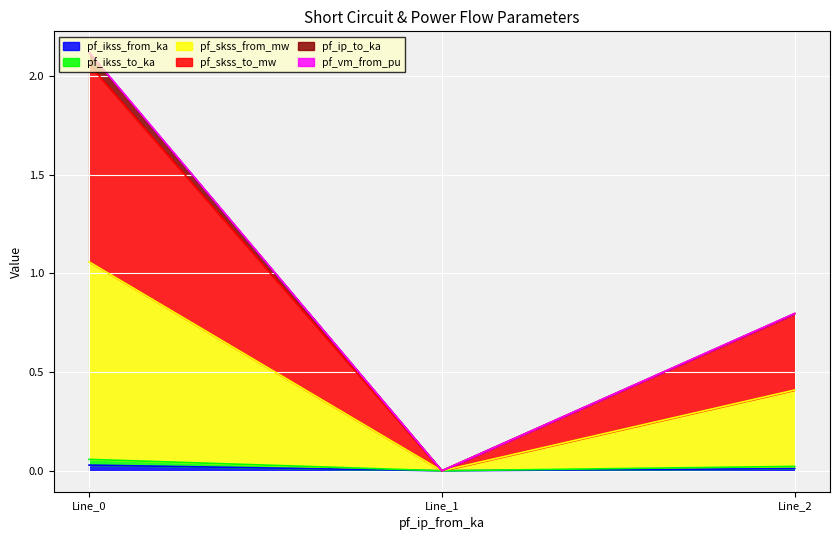

What is the difference between the highest and lowest values at 0.0?

2.1